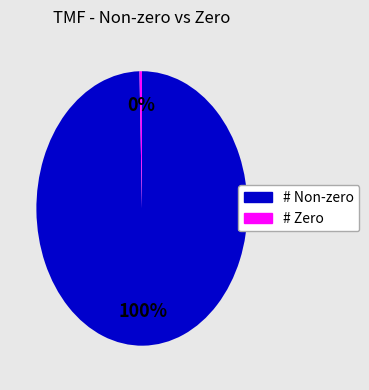

Do # Zero and # Non-zero together represent more than half of the pie?

Yes